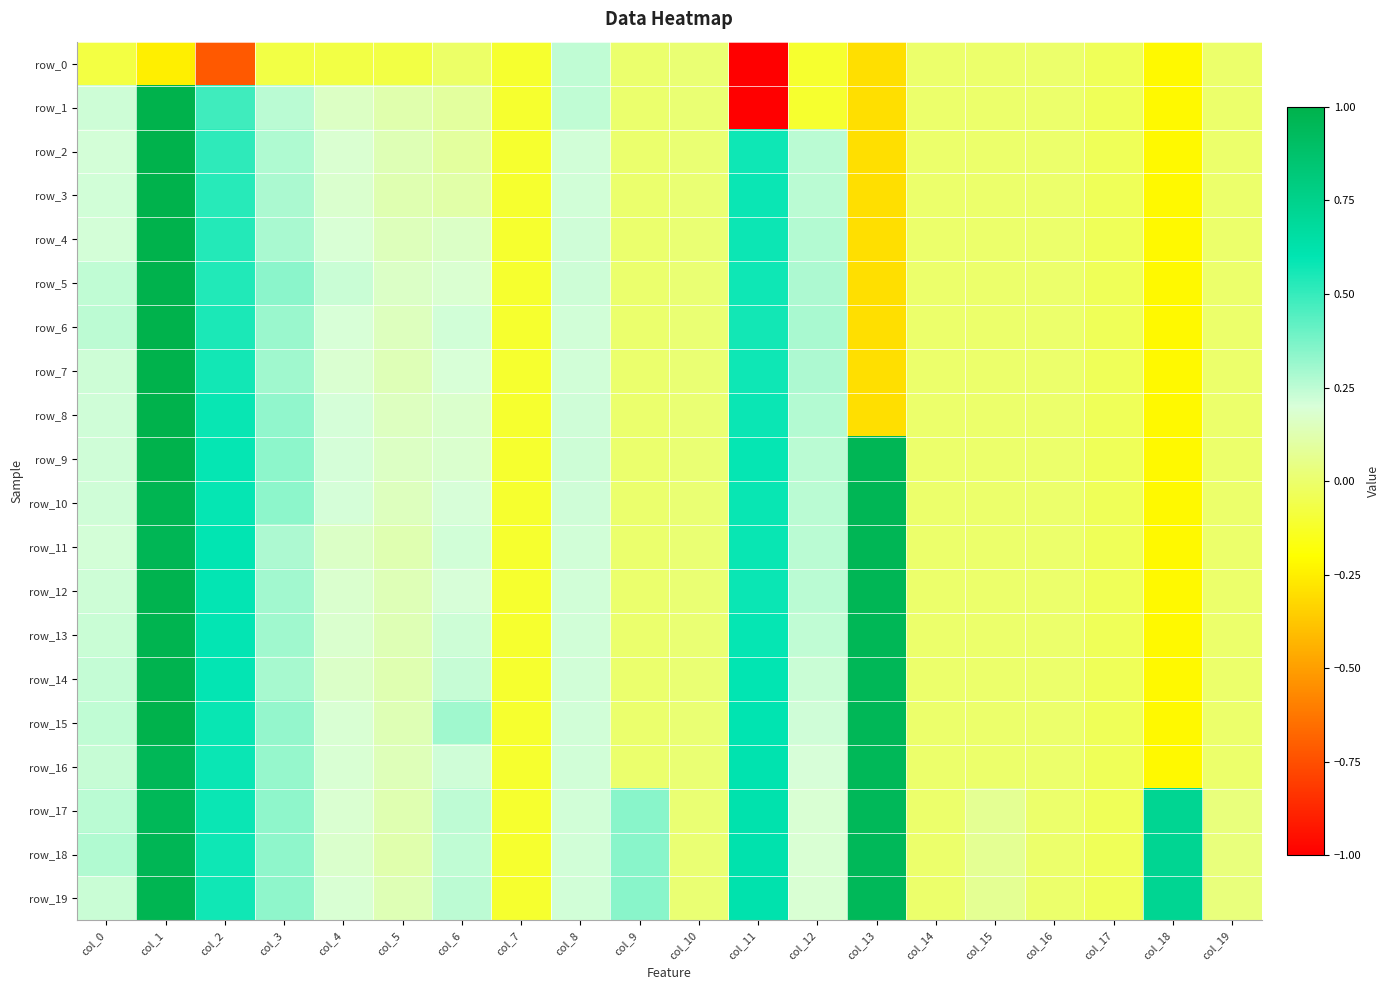

At col_18, list the series in order from largest to smallest.

row_17, row_18, row_19, row_0, row_1, row_2, row_3, row_4, row_5, row_6, row_7, row_8, row_9, row_10, row_11, row_12, row_13, row_14, row_15, row_16